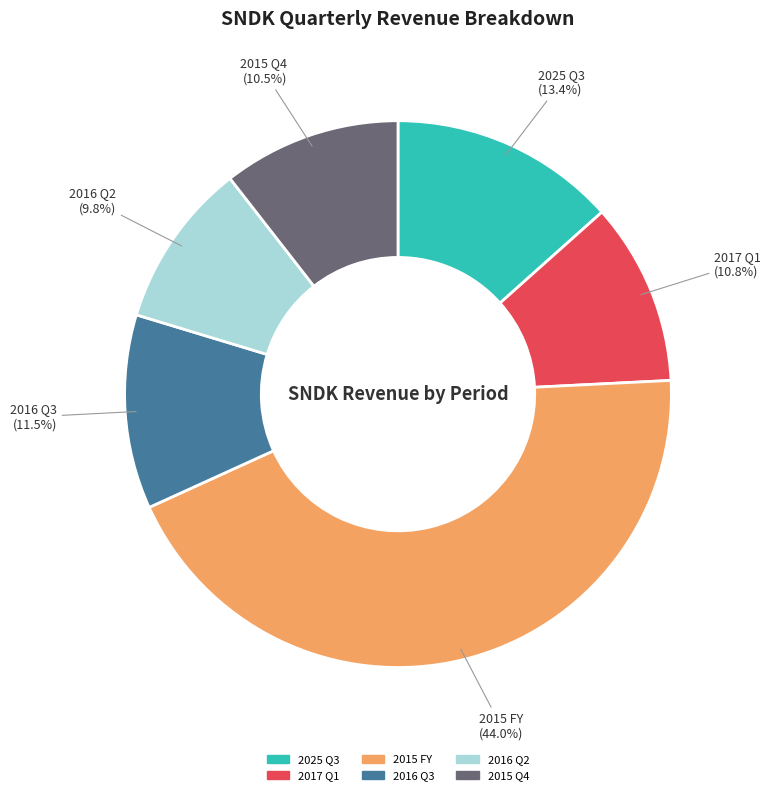

How many slices are in this pie chart?

6